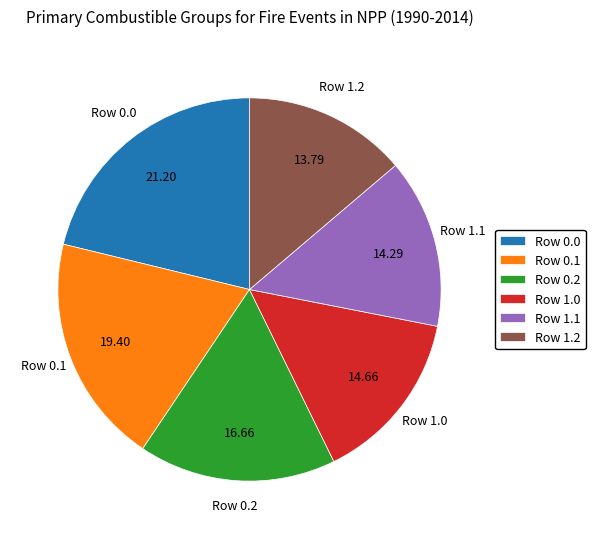

Does Row 0.1 represent more than half of the total?

No